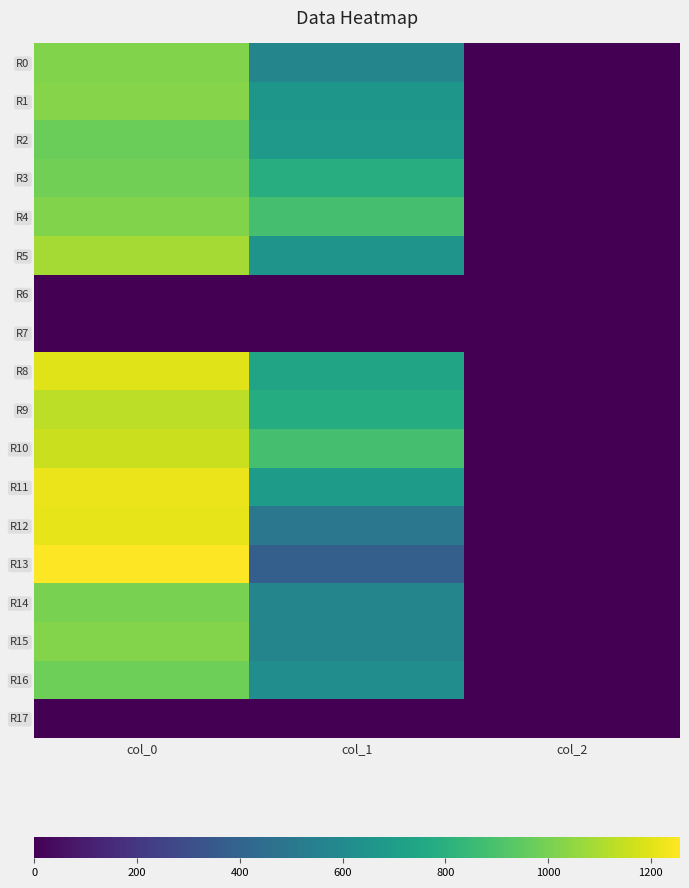

Between col_2 and col_1, which is larger?

col_1